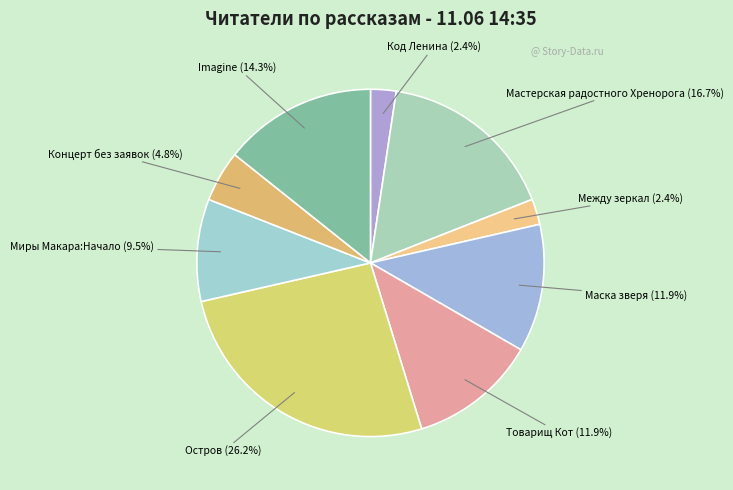

Count the number of slices in the pie.

9